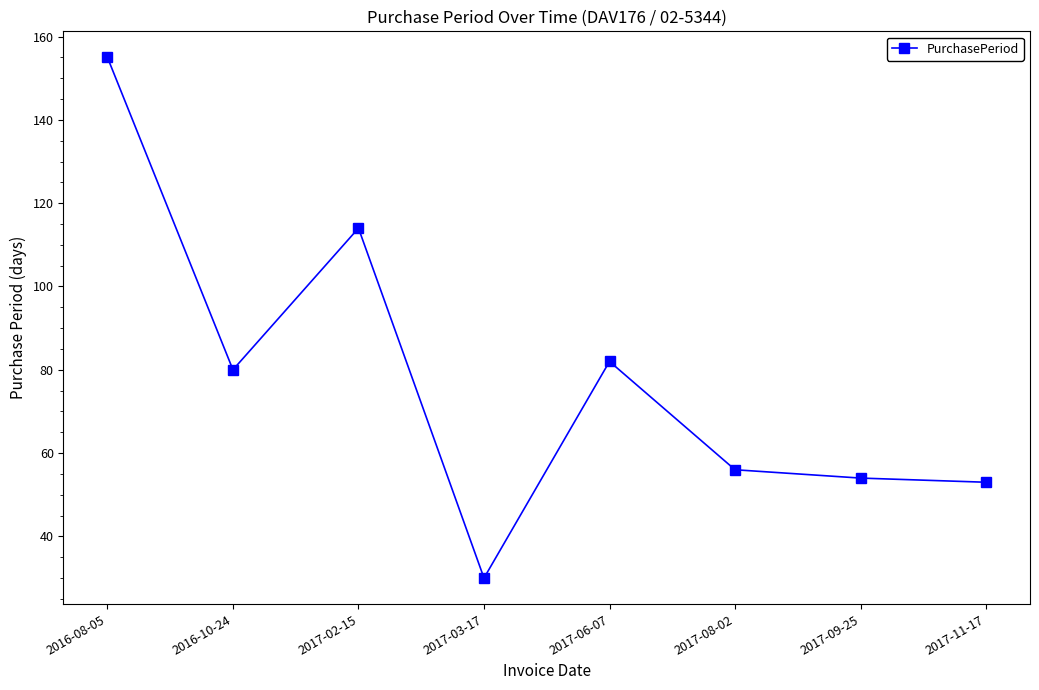

Between 2016-10-24 and 2016-08-05, which is larger?

2016-08-05